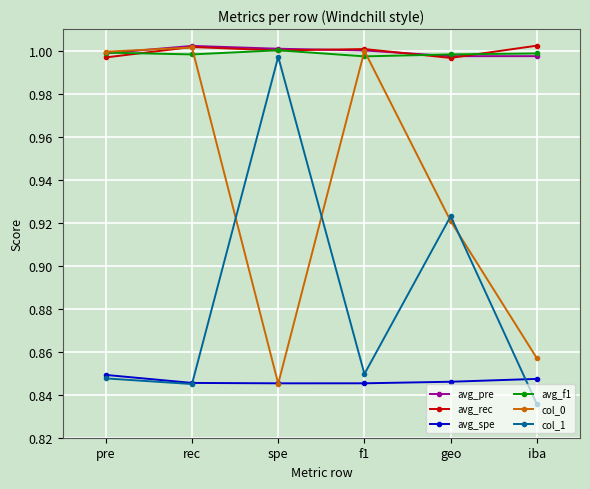

How many categories are shown in the chart?

6